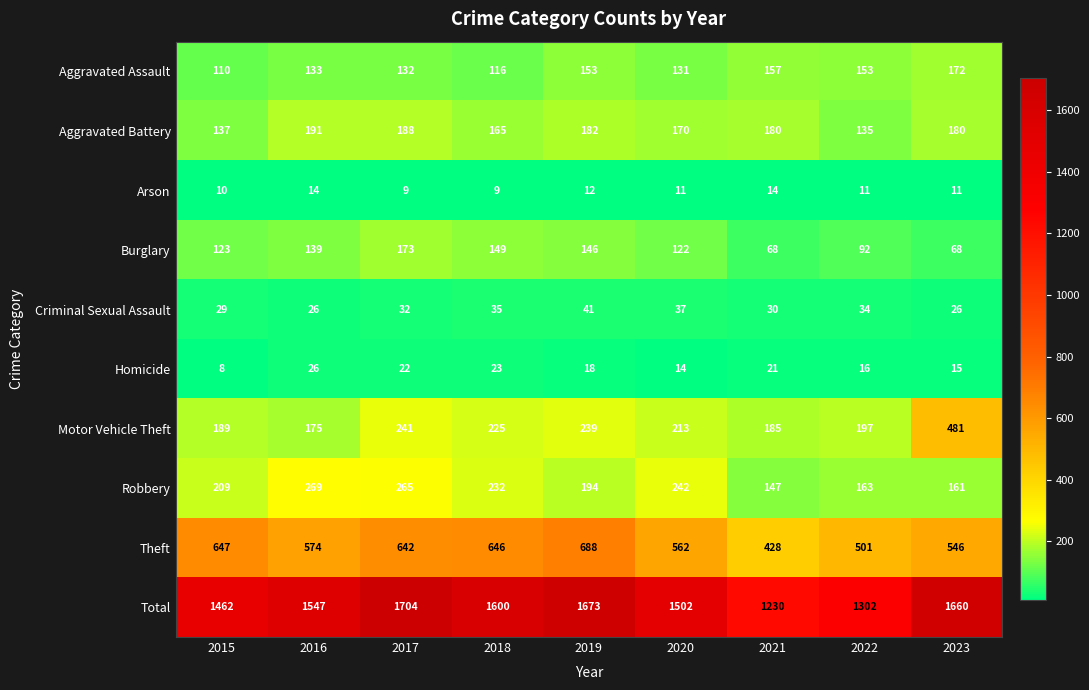

What is the average value of the Arson series?

11